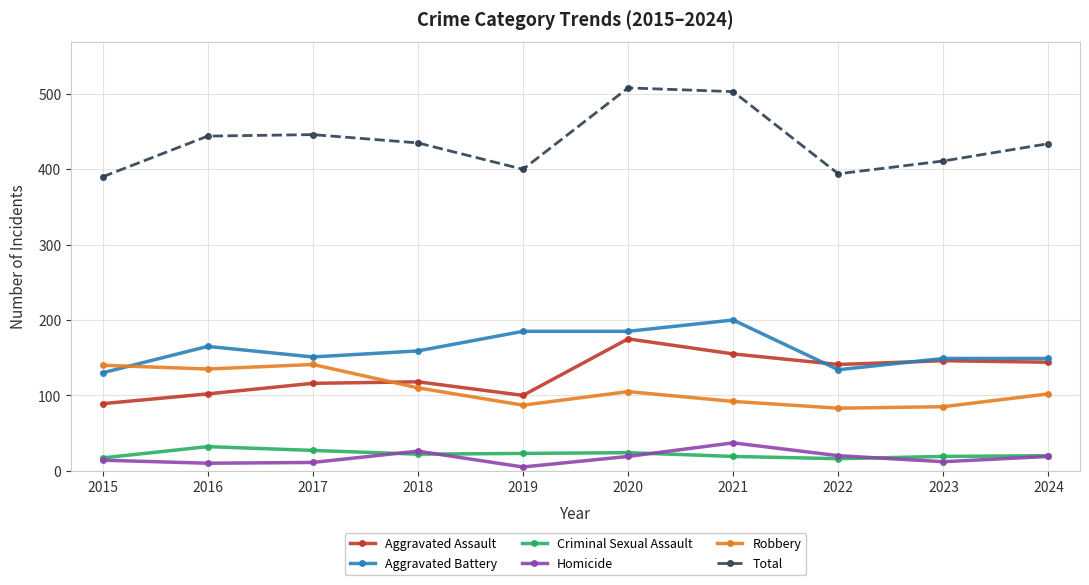

How many data points in Total are less than 435?

5